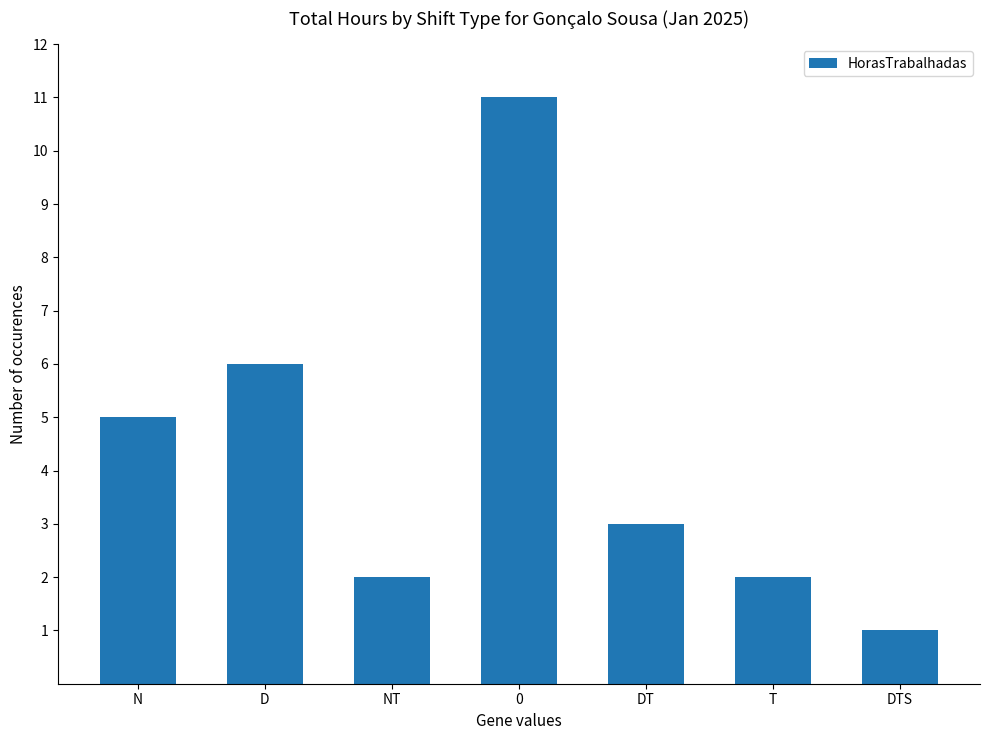

Does the chart contain stacked bars?

No